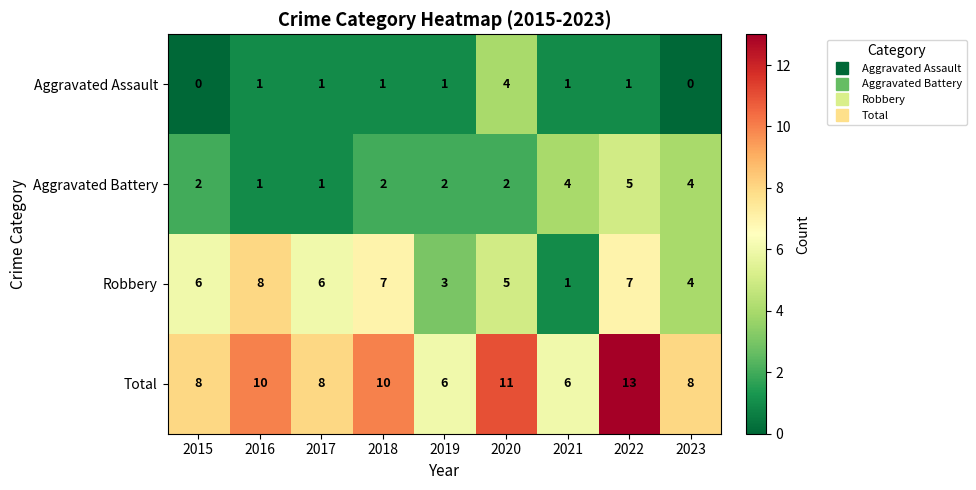

The value of Total at 2016 is 10. True or false?

True